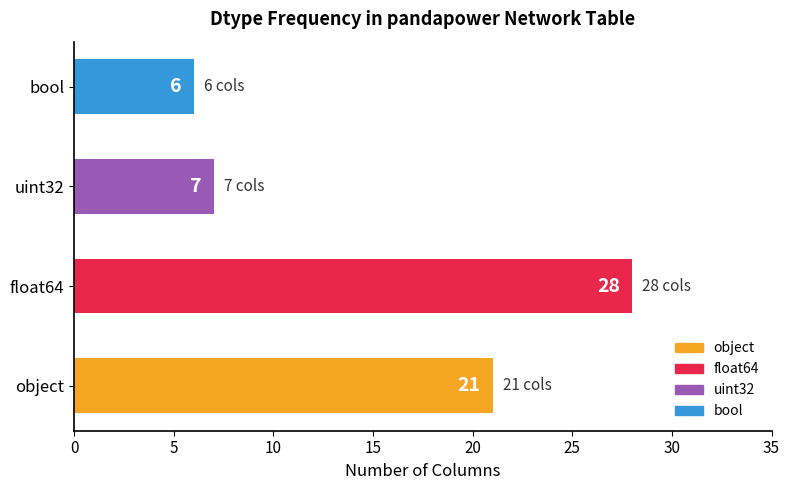

Reading top to bottom, list all the values displayed in this chart.

bool=6	uint32=7	float64=28	object=21